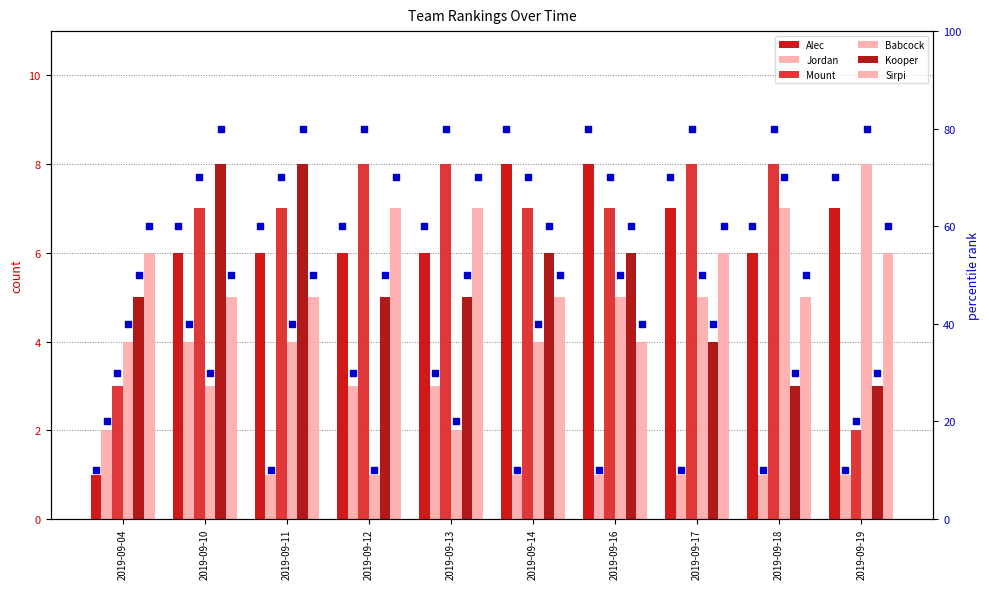

At how many categories does at least one series exceed 4?

10